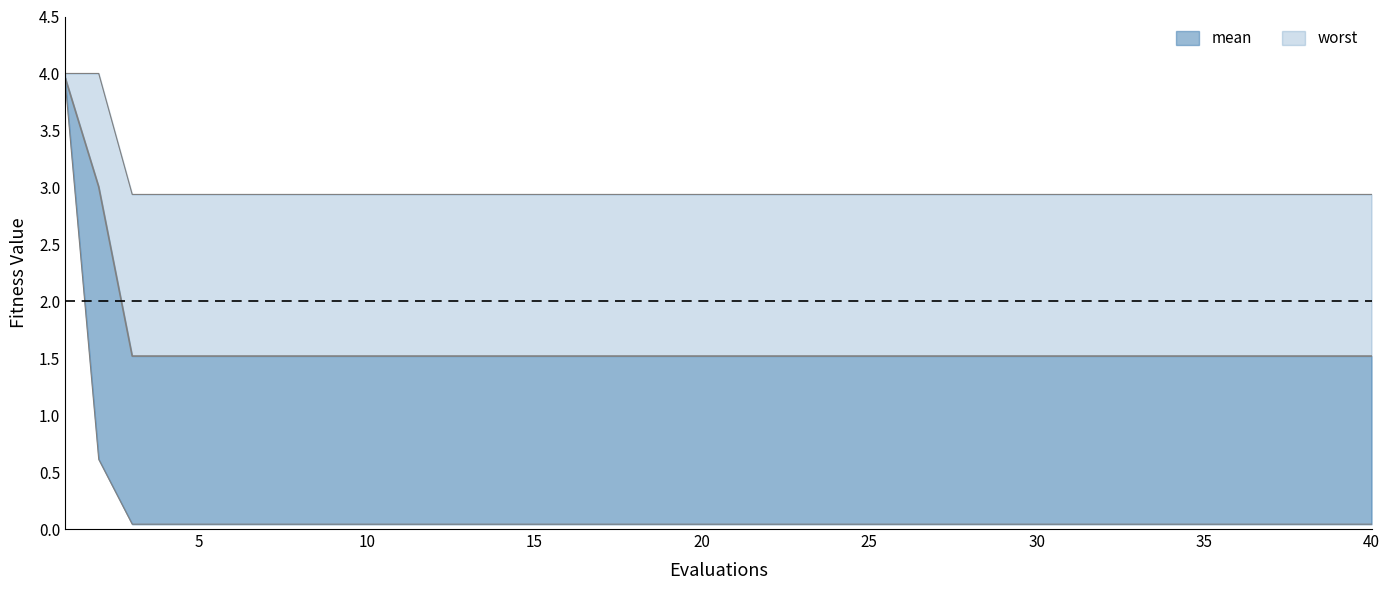

At how many categories does at least one series exceed 0?

40